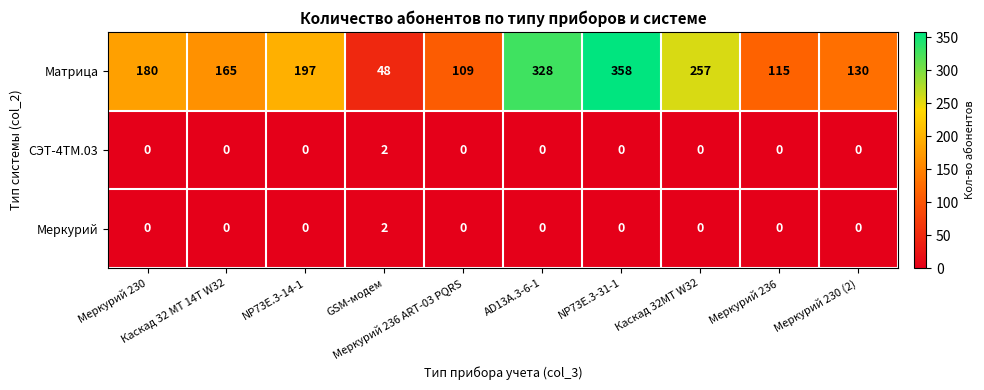

Which series has the largest total across all categories?

Матрица